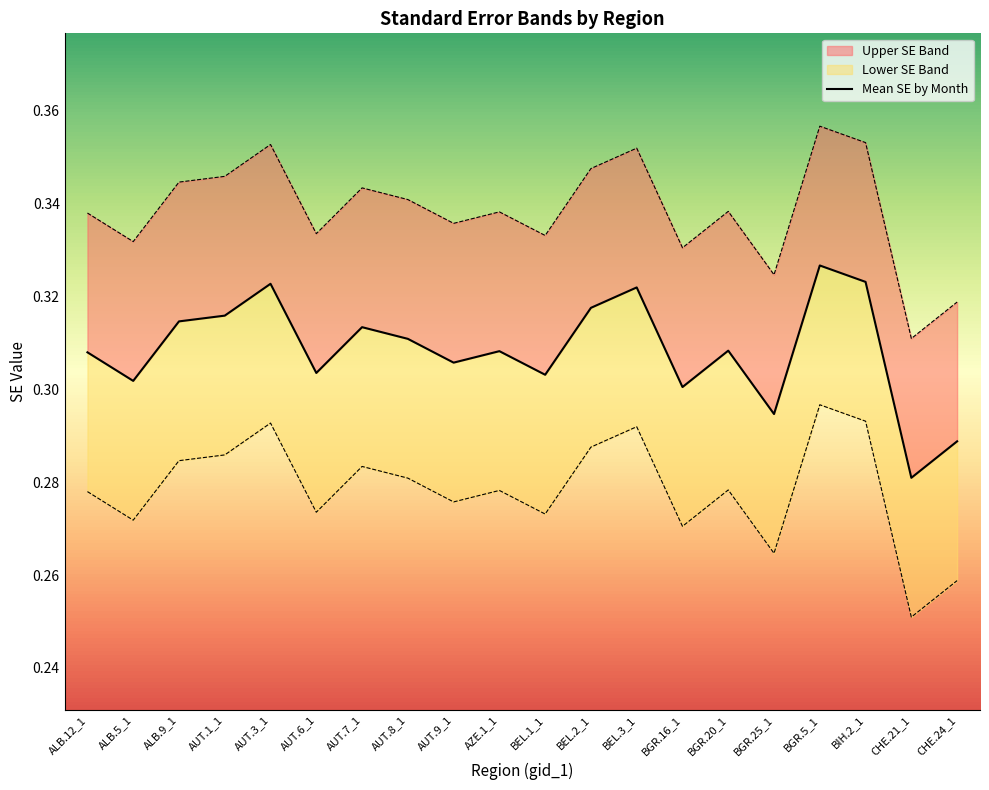

Rank the series by their maximum value, from highest to lowest.

Upper SE Band, Mean SE by Month, Lower SE Band